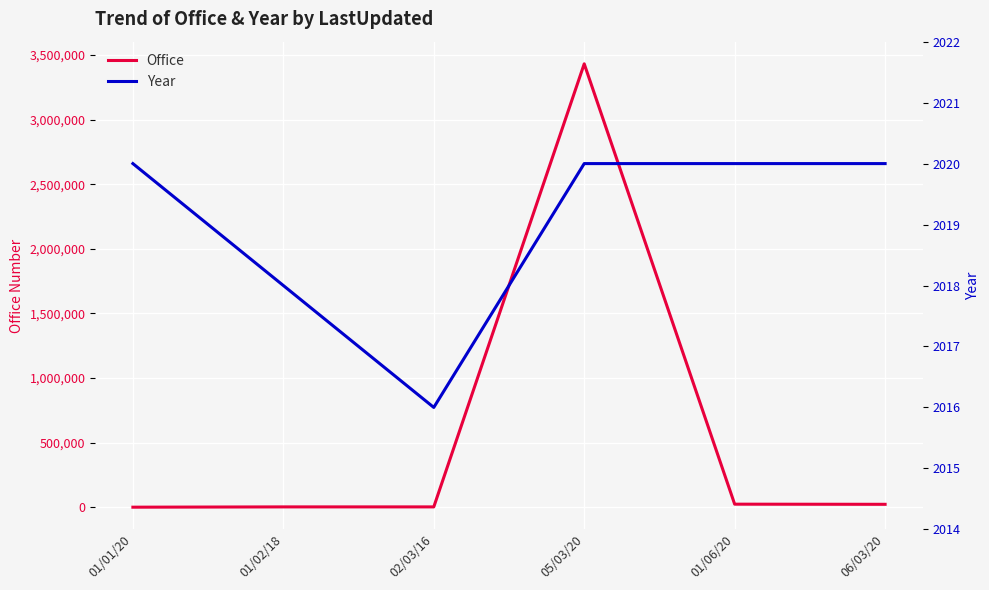

Which series changed the most between 01/01/20 and 01/06/20?

Office